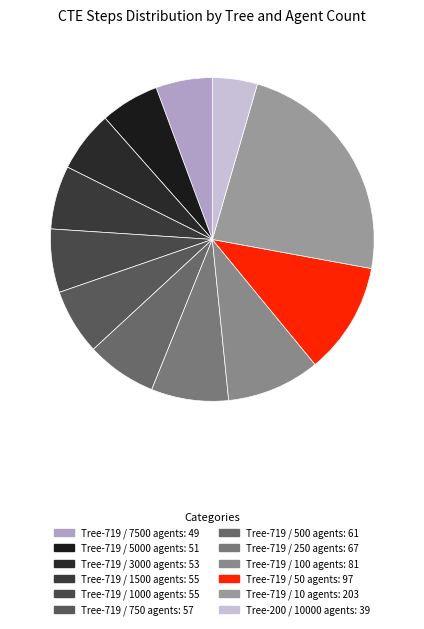

How many segments does this pie chart have?

12